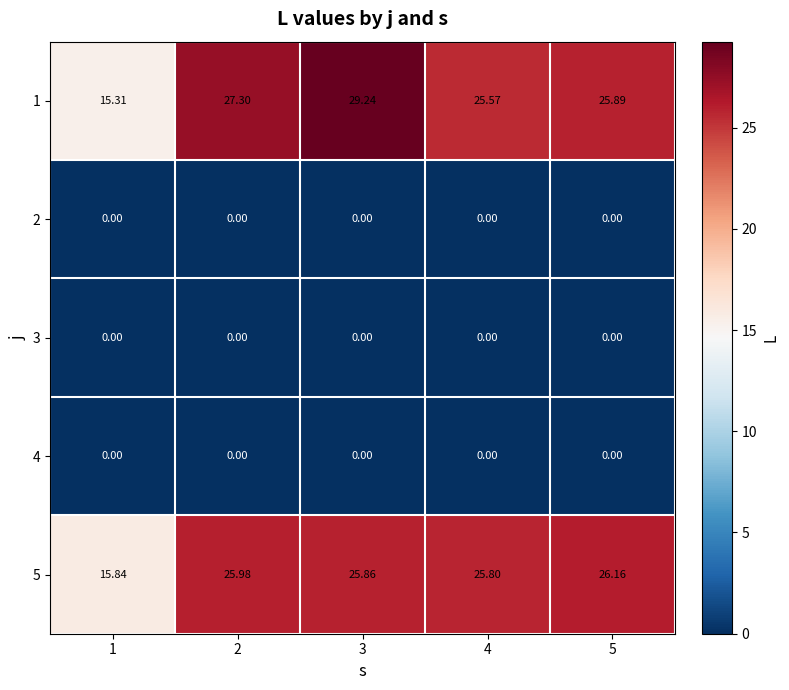

Reading right to left, transcribe all the data shown in this chart.

1: 5=25.9	4=25.6	3=29.2	2=27.3	1=15.3
2: 5=0.0	4=0.0	3=0.0	2=0.0	1=0.0
3: 5=0.0	4=0.0	3=0.0	2=0.0	1=0.0
4: 5=0.0	4=0.0	3=0.0	2=0.0	1=0.0
5: 5=26.2	4=25.8	3=25.9	2=26.0	1=15.8